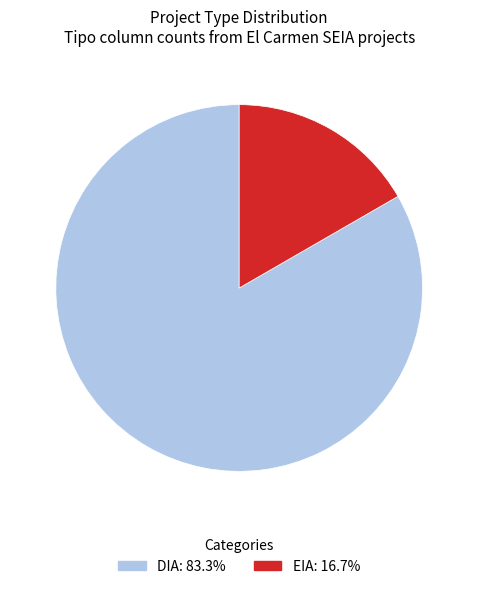

Is it true that DIA is 73% of the pie?

False